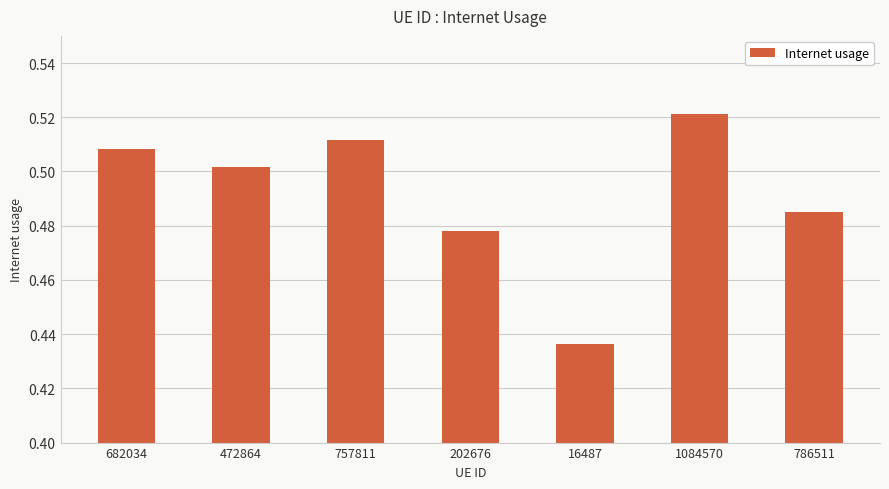

Is it true that the value at 757811 is 0.3?

False